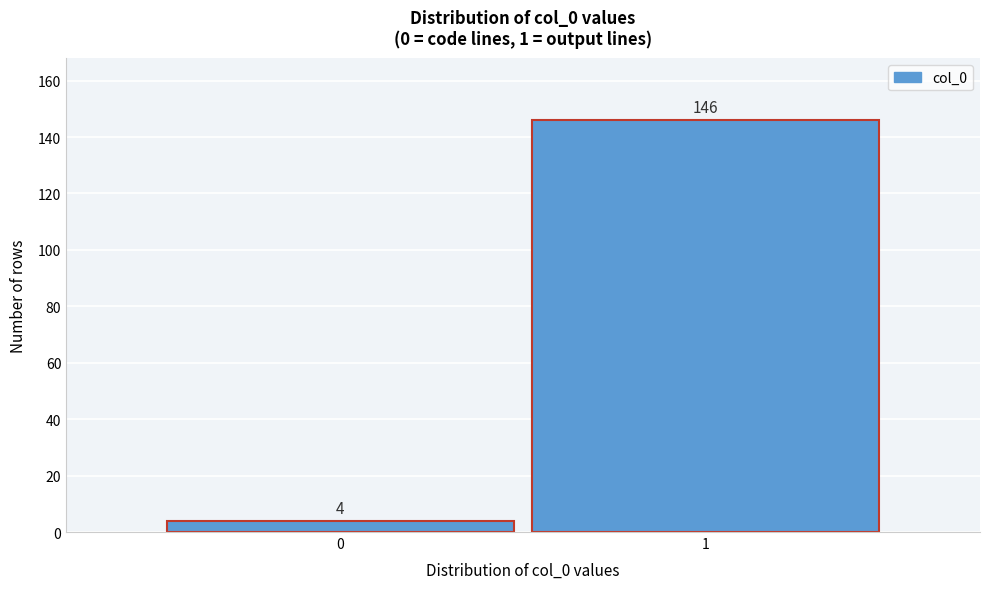

Reading right to left, what are all the values shown in this chart?

146	4